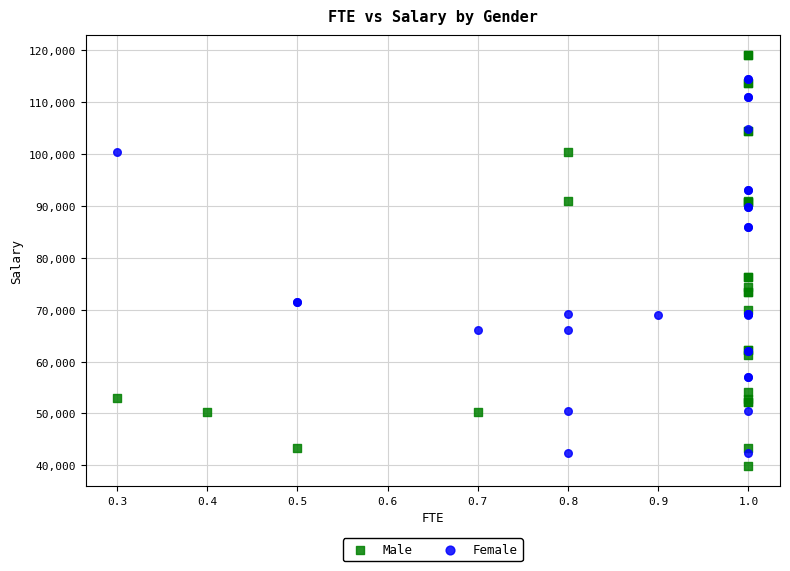

Which series has the largest Y range (max minus min)?

Male